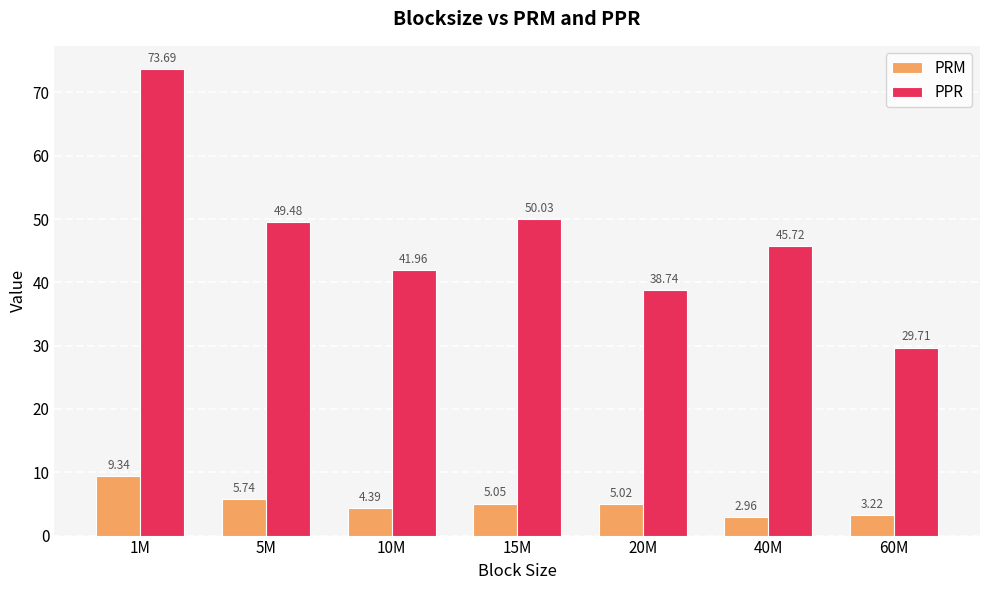

What are all the series names shown in the legend?

PRM, PPR